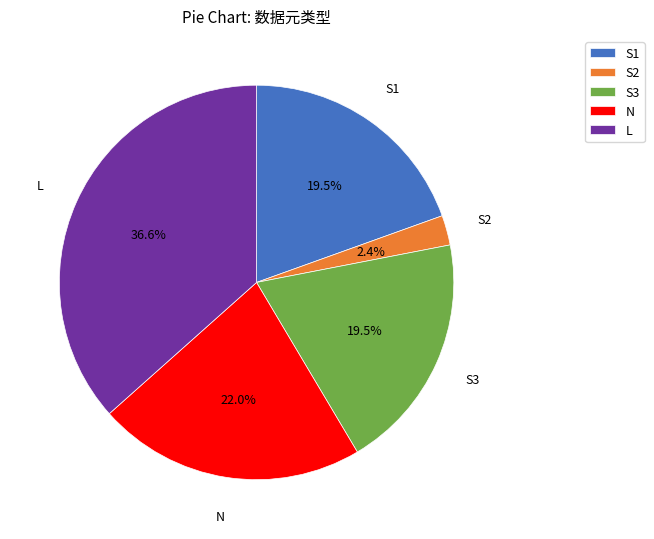

Does S2 represent more than half of the total?

No